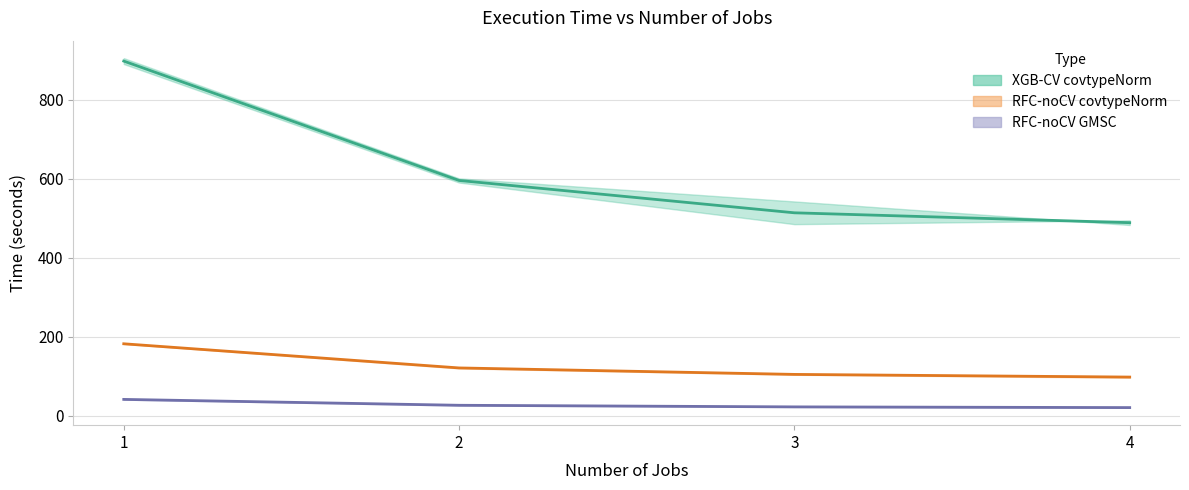

True or false: RFC-noCV covtypeNorm has more than 0 points higher than both neighbors.

False